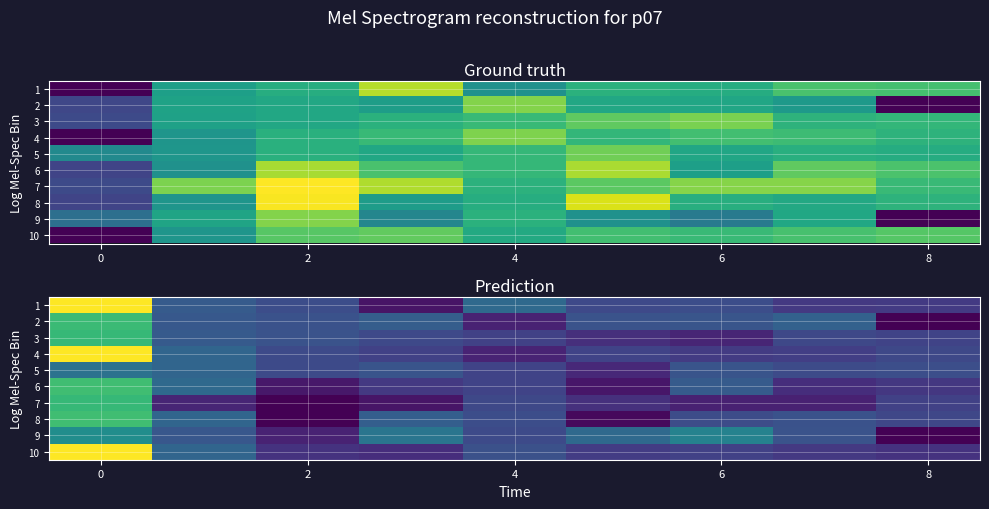

What is the greatest value displayed?

0.6